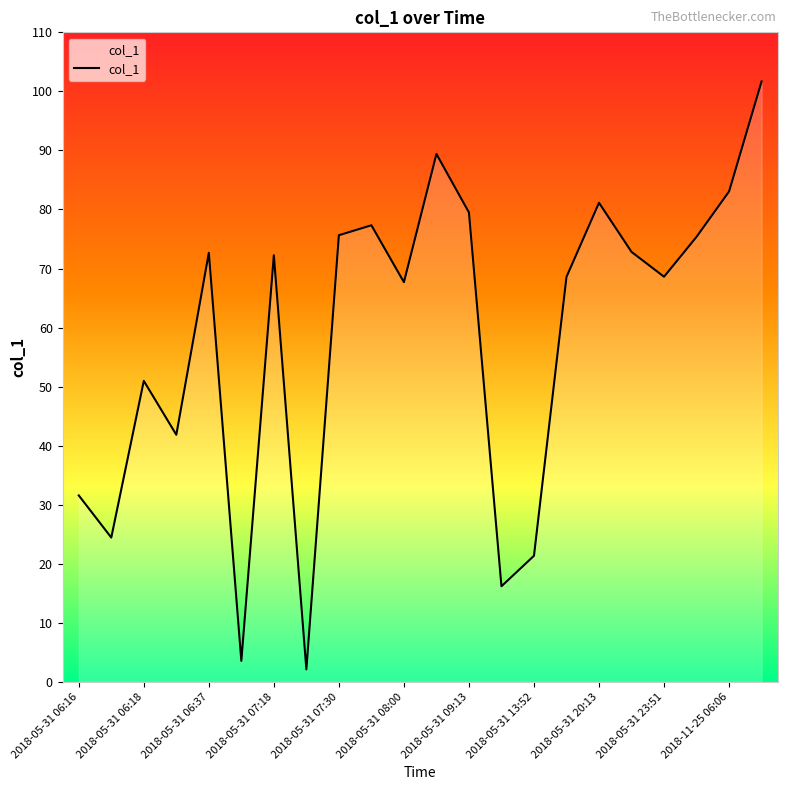

What is the greatest value displayed?

101.7